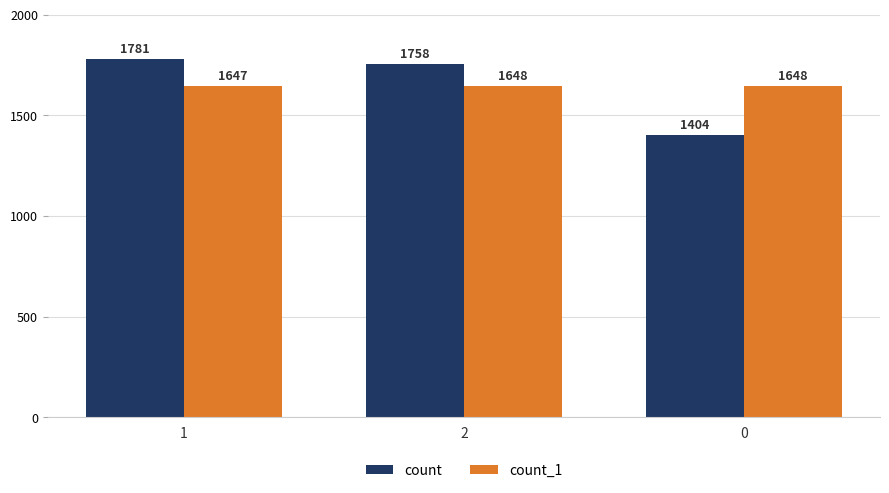

Which series has the largest range (max minus min)?

count